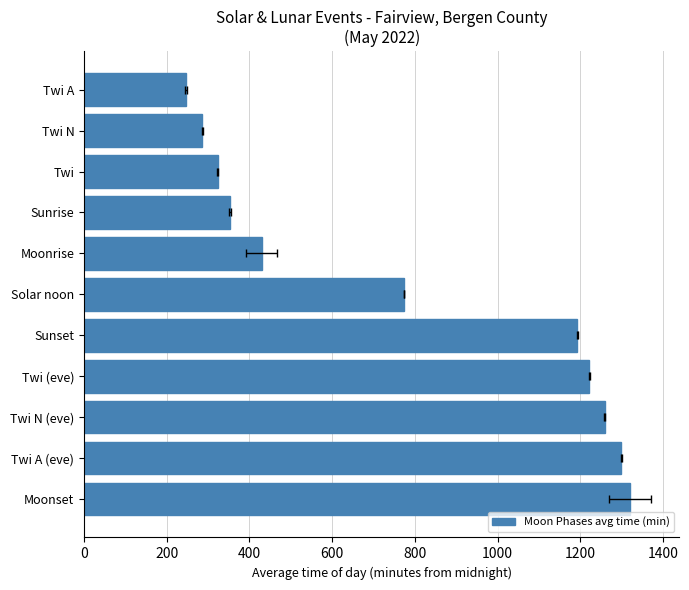

What is the maximum value shown in the chart?

1320.0